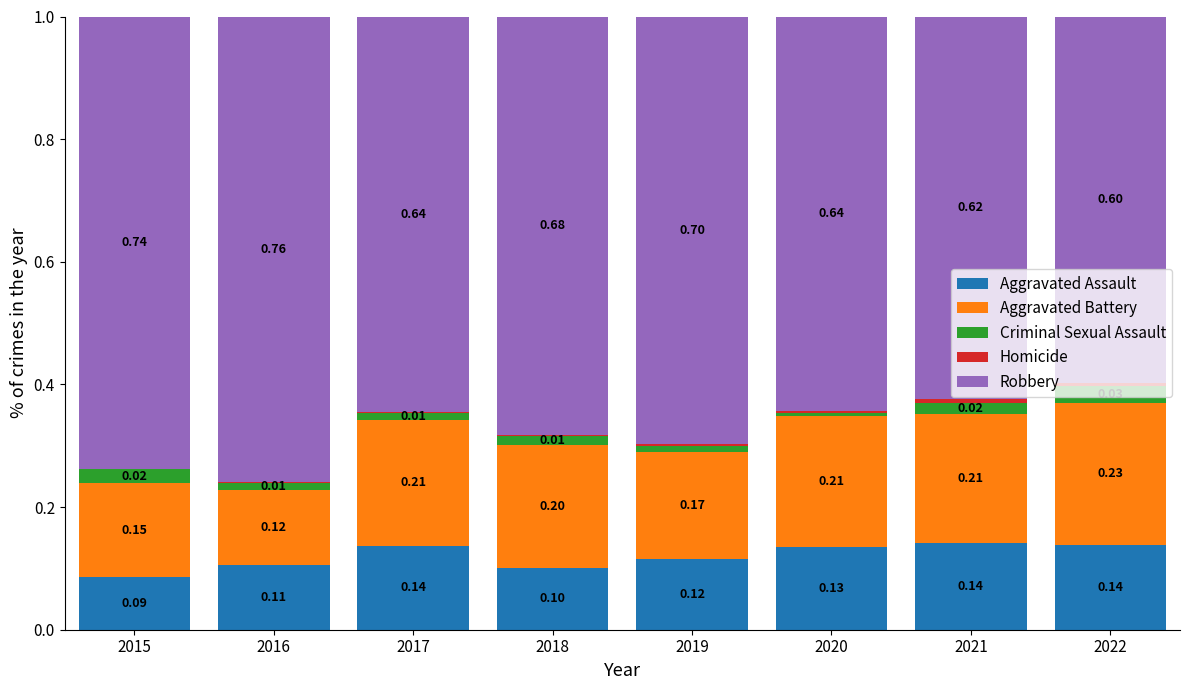

What is the total value across all series at 2019?

1.0